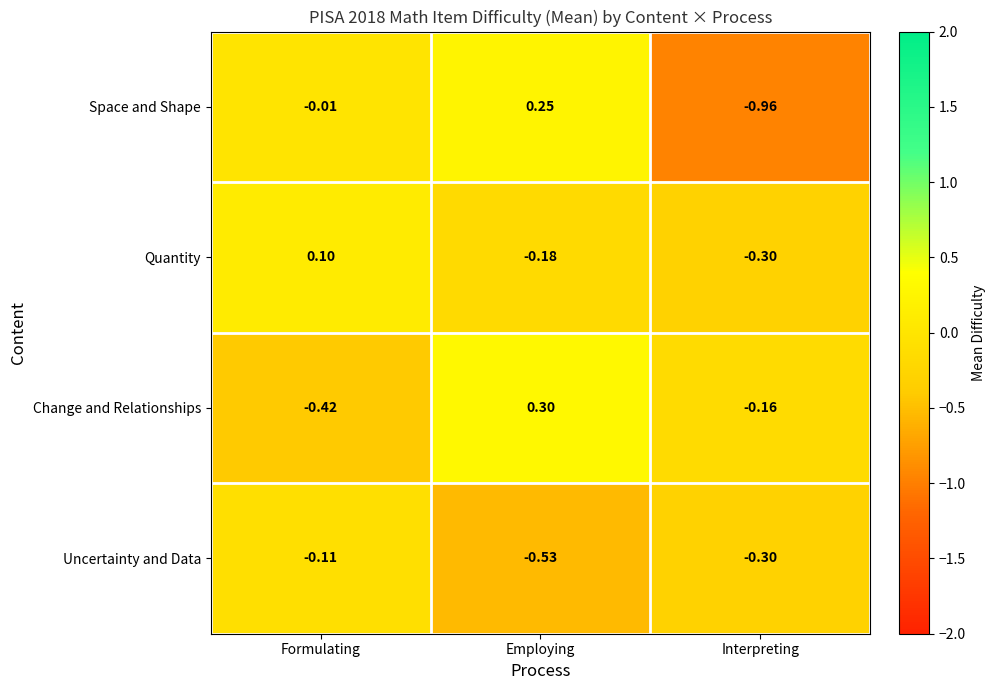

Rank the series by their average value, from highest to lowest.

Change and Relationships, Quantity, Space and Shape, Uncertainty and Data